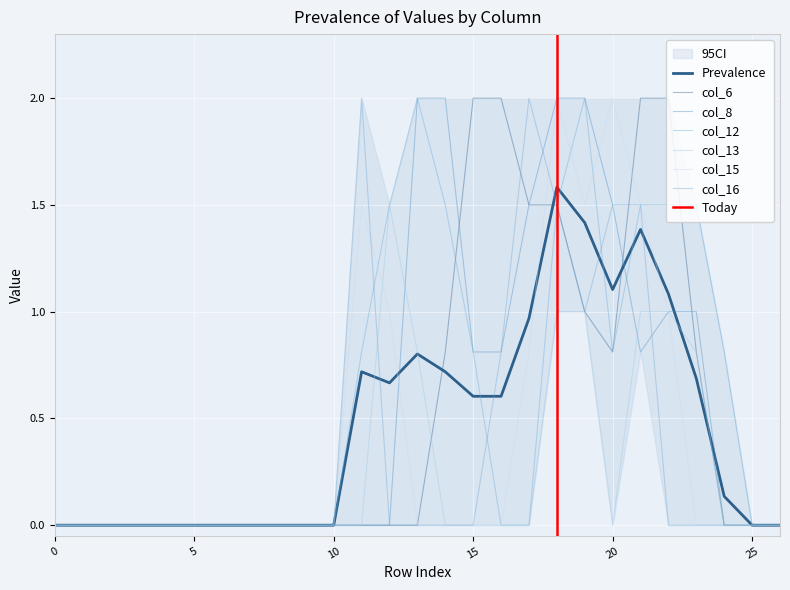

Reading right to left, transcribe all the data shown in this chart.

col_6: 0.0	0.0	0.0	0.8	2.0	2.0	0.8	1.0	1.5	1.5	2.0	2.0	0.8	0.0	0.0	0.0	0.0	0.0	0.0	0.0	0.0	0.0	0.0	0.0	0.0	0.0	0.0
col_8: 0.0	0.0	0.0	1.0	1.0	0.8	1.5	2.0	2.0	1.5	0.8	0.8	2.0	2.0	0.0	0.0	0.0	0.0	0.0	0.0	0.0	0.0	0.0	0.0	0.0	0.0	0.0
col_12: 0.0	0.0	0.8	1.5	1.5	1.5	0.8	2.0	1.5	0.0	0.0	0.8	1.5	2.0	1.5	0.8	0.0	0.0	0.0	0.0	0.0	0.0	0.0	0.0	0.0	0.0	0.0
col_13: 0.0	0.0	0.0	0.8	1.0	1.0	0.0	1.0	1.0	0.0	0.0	0.0	0.0	0.8	1.5	0.0	0.0	0.0	0.0	0.0	0.0	0.0	0.0	0.0	0.0	0.0	0.0
col_15: 0.0	0.0	0.0	0.0	1.0	1.5	2.0	1.5	2.0	0.8	0.0	0.0	0.0	0.0	1.0	1.5	0.0	0.0	0.0	0.0	0.0	0.0	0.0	0.0	0.0	0.0	0.0
col_16: 0.0	0.0	0.0	0.0	0.0	1.5	1.5	1.0	1.5	2.0	0.8	0.0	0.0	0.0	0.0	2.0	0.0	0.0	0.0	0.0	0.0	0.0	0.0	0.0	0.0	0.0	0.0